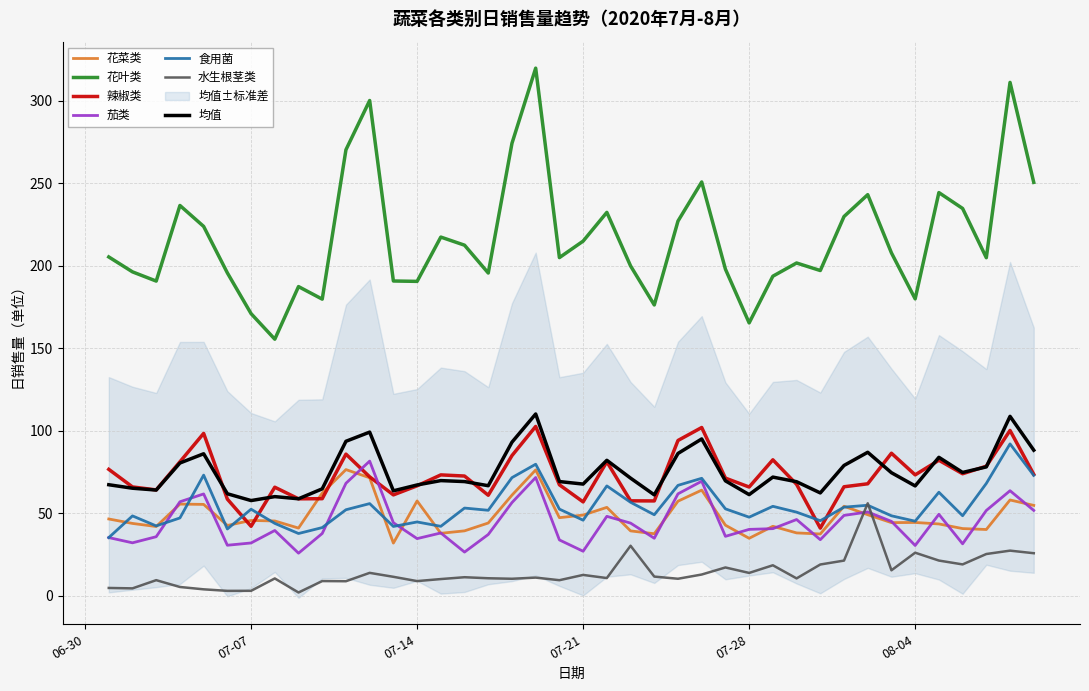

Which has a higher value, 2020-07-23 or 2020-07-24?

2020-07-23